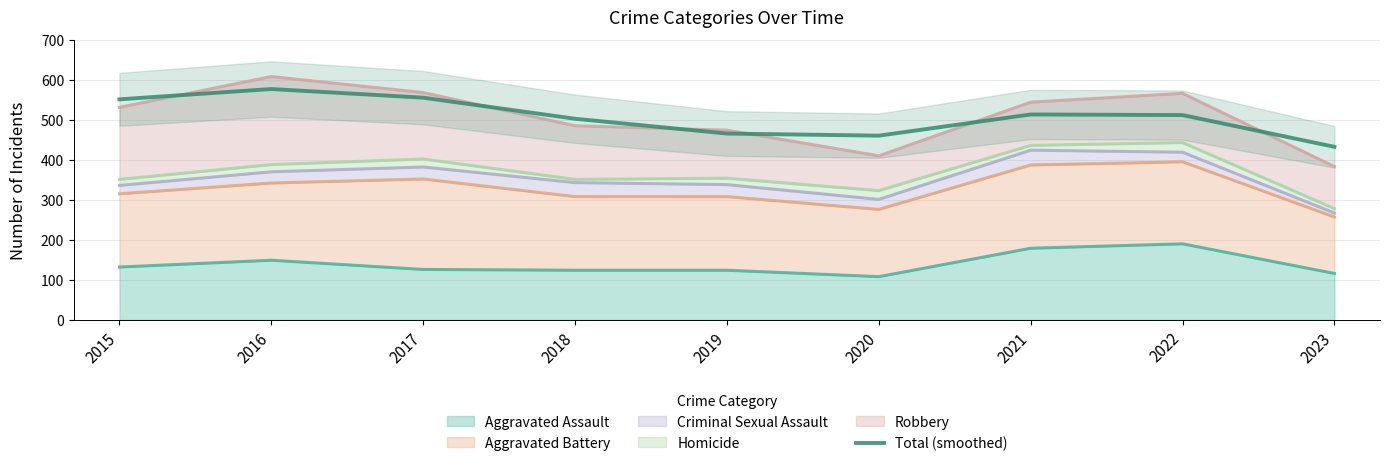

How many interior local peaks (higher than both neighbors) does the data have?

2